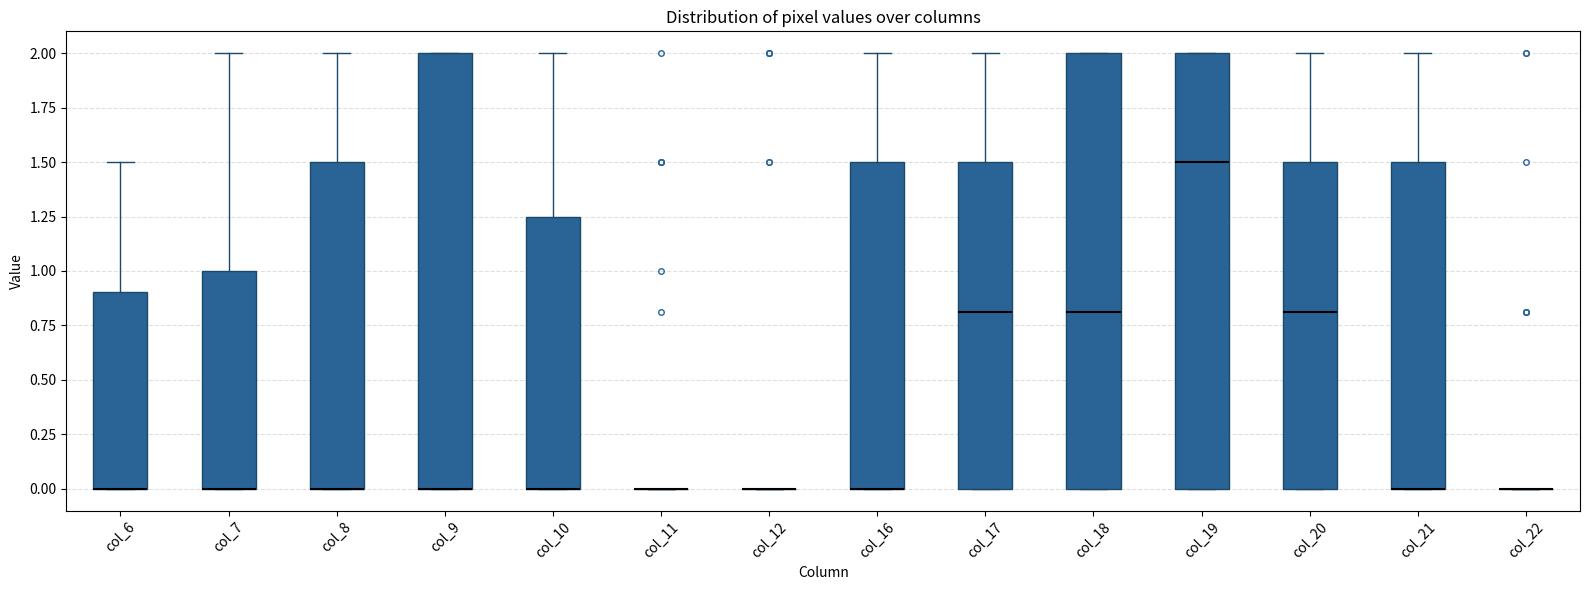

Reading left to right, transcribe this box plot: for each box, give where its median line is, the range the box spans, and where its two whiskers end, as read against the y-axis. The values are not printed on the chart, so give them approximately, as read against the axis.

col_6: median 0.00 (drawn on the box's lower edge), box 0.00 to 0.90, whiskers 0.00 to 1.50
col_7: median 0.00 (drawn on the box's lower edge), box 0.00 to 1.00, whiskers 0.00 to 2.00
col_8: median 0.00 (drawn on the box's lower edge), box 0.00 to 1.50, whiskers 0.00 to 2.00
col_9: median 0.00 (drawn on the box's lower edge), box 0.00 to 2.00, whiskers 0.00 to 2.00
col_10: median 0.00 (drawn on the box's lower edge), box 0.00 to 1.25, whiskers 0.00 to 2.00
col_11: box collapsed to a line at 0.00, whiskers 0.00 to 0.00
col_12: box collapsed to a line at 0.00, whiskers 0.00 to 0.00
col_16: median 0.00 (drawn on the box's lower edge), box 0.00 to 1.50, whiskers 0.00 to 2.00
col_17: median 0.80, box 0.00 to 1.50, whiskers 0.00 to 2.00
col_18: median 0.80, box 0.00 to 2.00, whiskers 0.00 to 2.00
col_19: median 1.50, box 0.00 to 2.00, whiskers 0.00 to 2.00
col_20: median 0.80, box 0.00 to 1.50, whiskers 0.00 to 2.00
col_21: median 0.00 (drawn on the box's lower edge), box 0.00 to 1.50, whiskers 0.00 to 2.00
col_22: box collapsed to a line at 0.00, whiskers 0.00 to 0.00